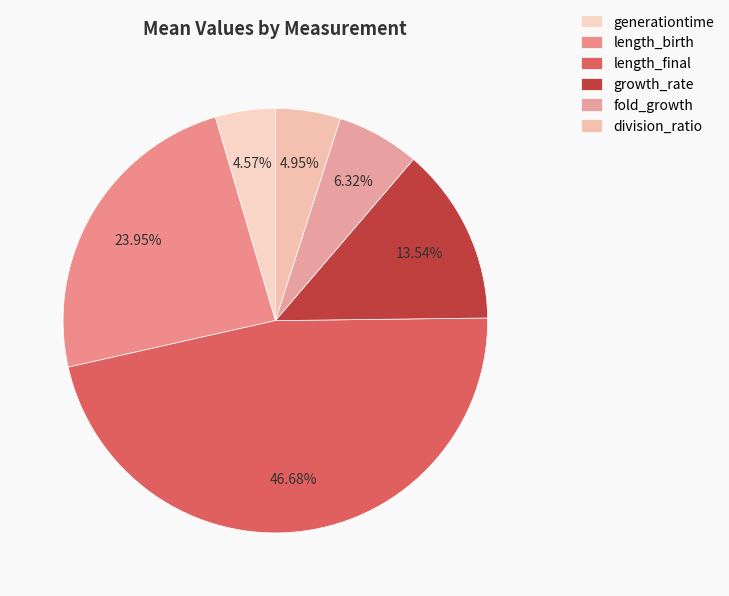

Count the number of slices in the pie.

6